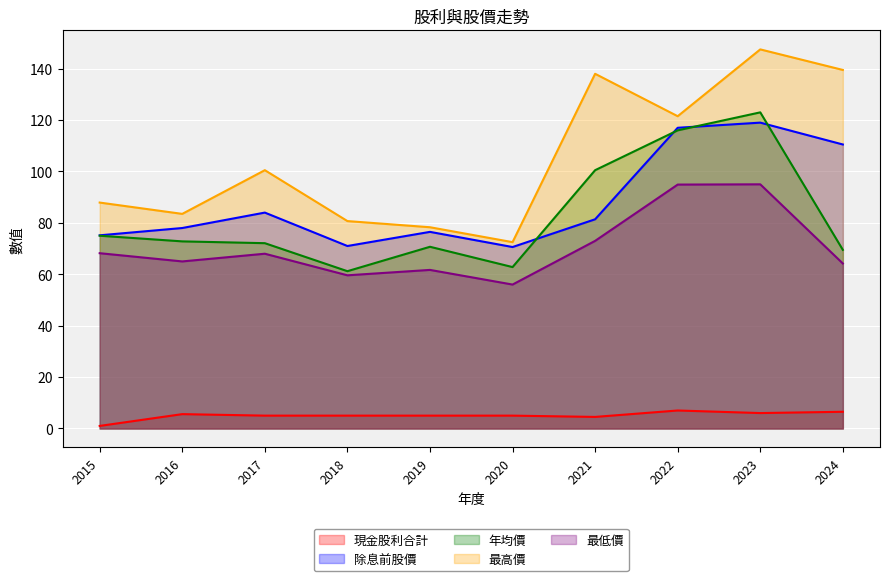

True or false: 最高價 and 現金股利合計 intersect in this chart.

False